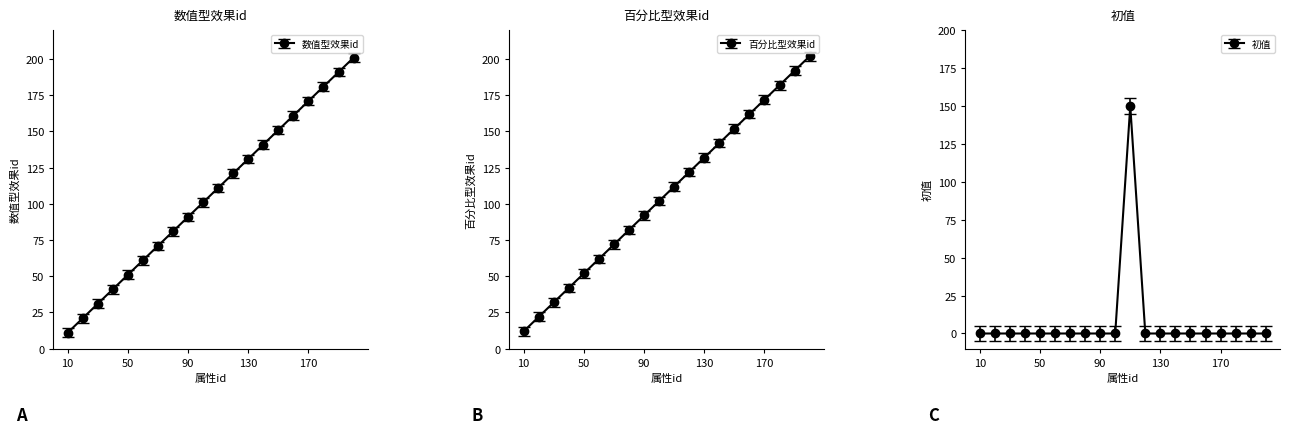

In 初值, how many points are higher than both neighbors (excluding endpoints)?

1